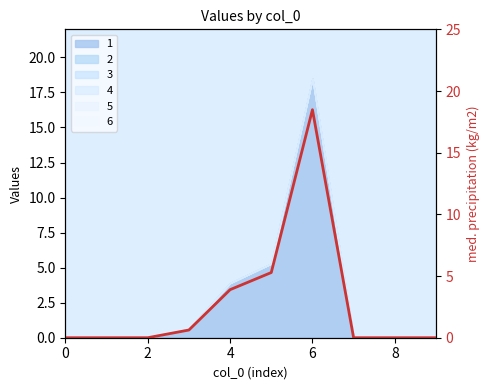

What is the label of the 9th point from the left?

8